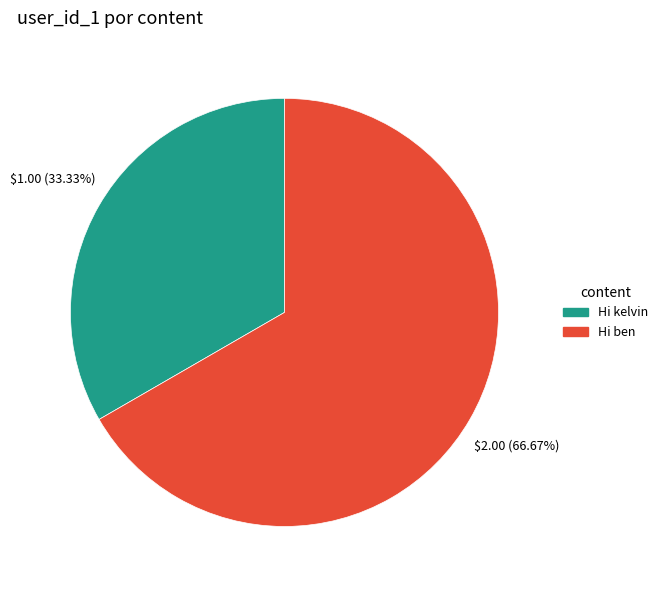

What percentage do Hi ben and Hi kelvin together represent?

100.0%